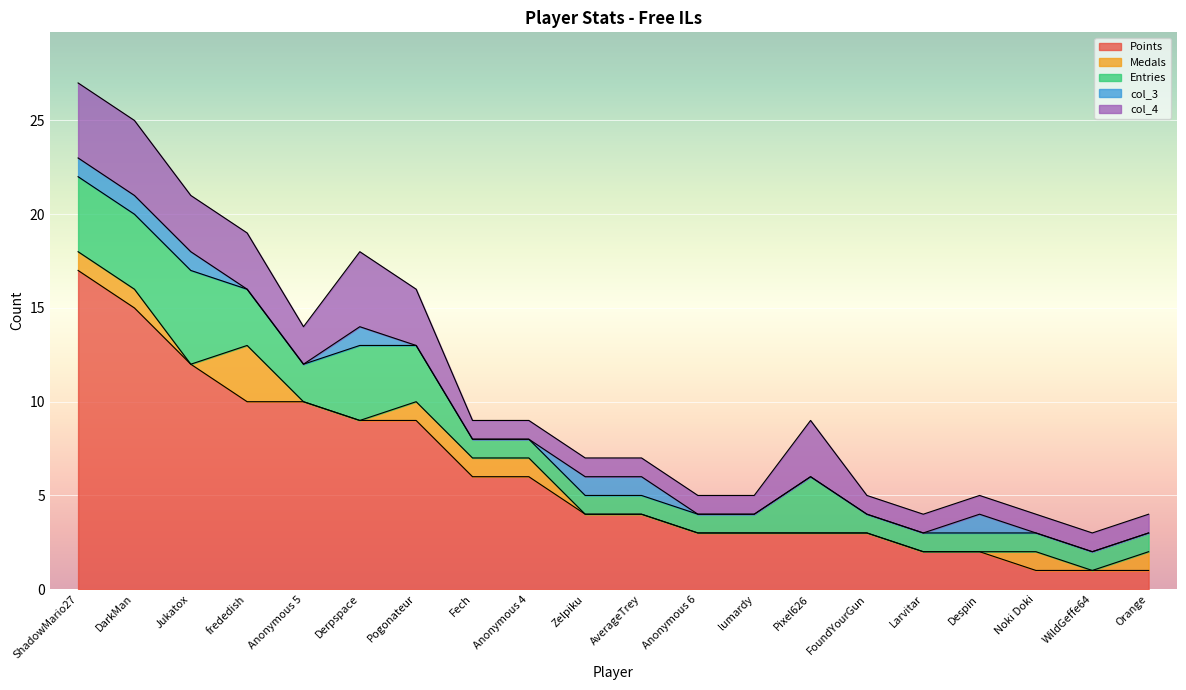

How many lines are shown in the chart?

5